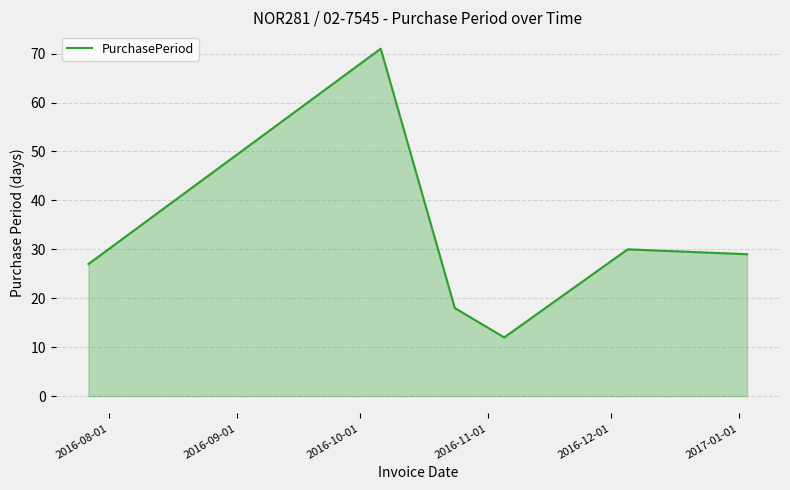

How many lines are shown in the chart?

1